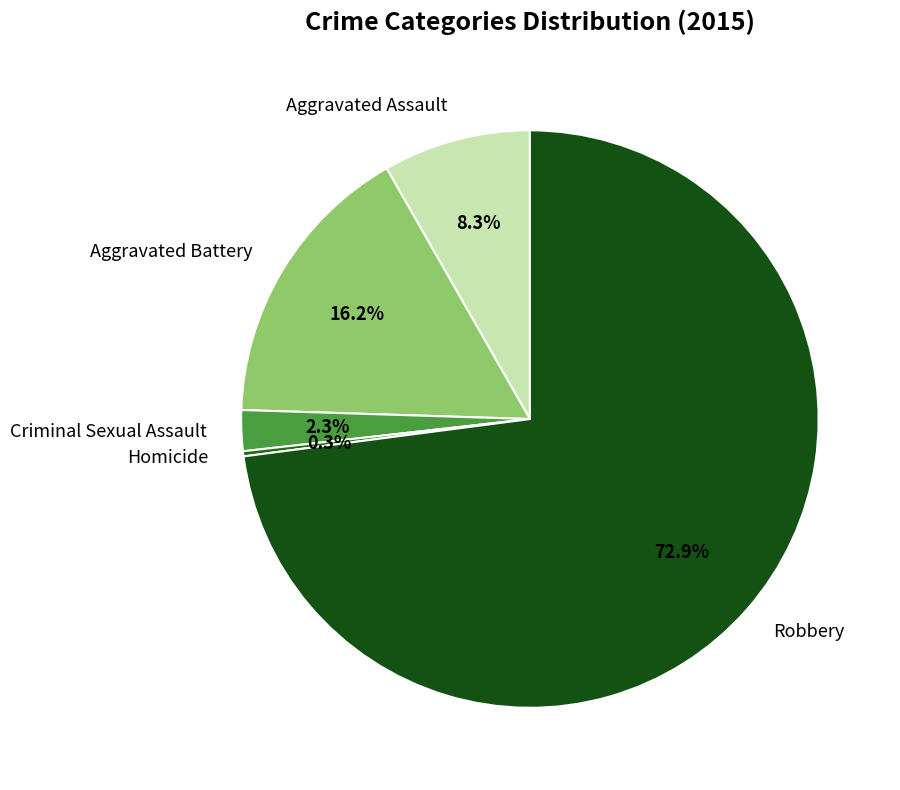

To the nearest percent, what percentage of the pie is Criminal Sexual Assault?

2%